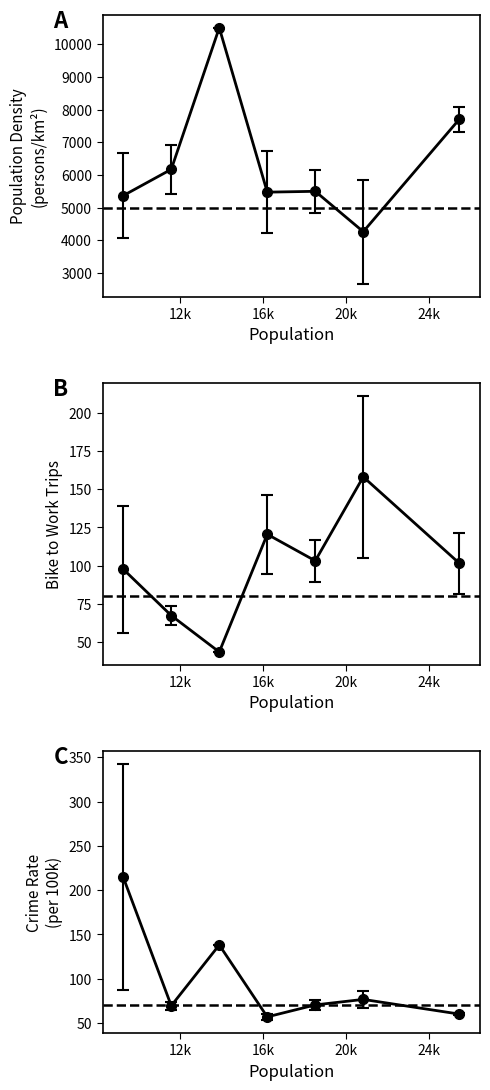

Which series changed the most between 10250 and 17600?

population_density